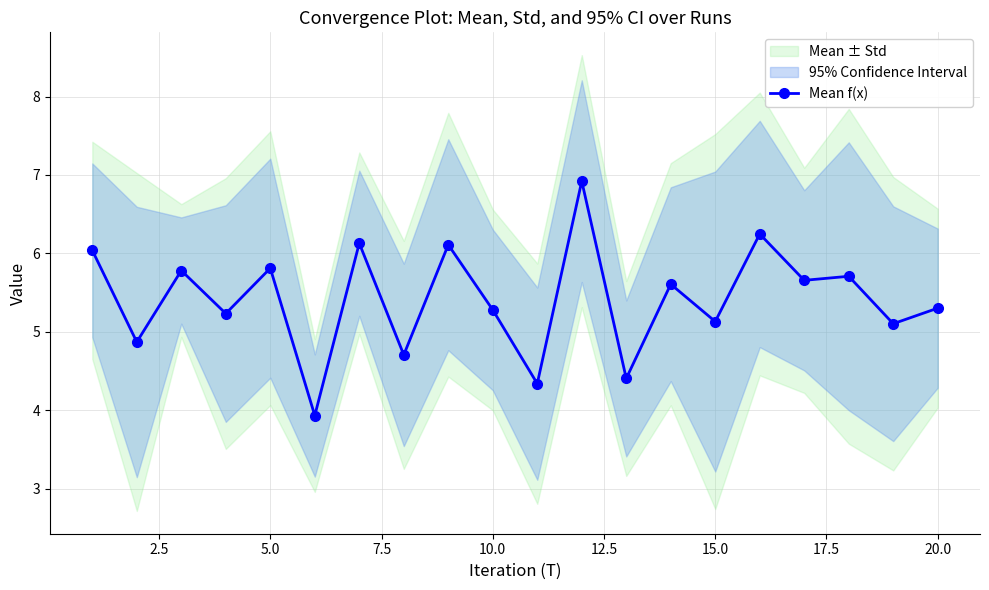

How many points are lower than both their immediate neighbors (excluding endpoints)?

9